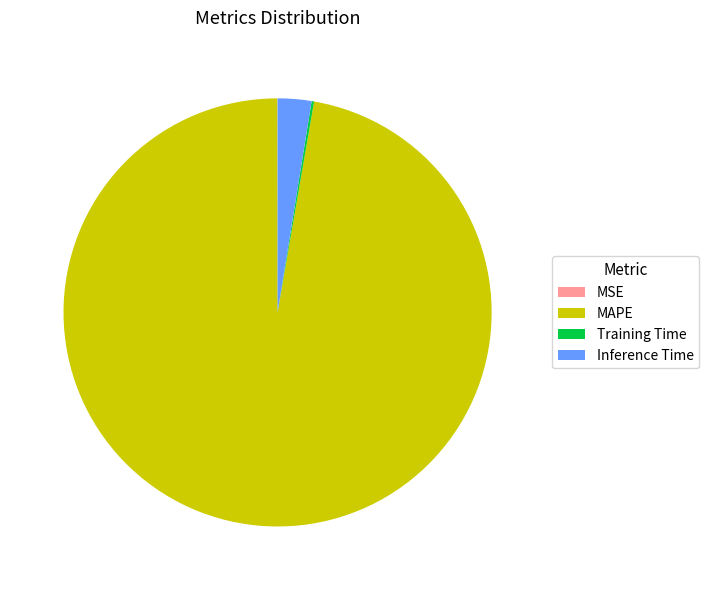

Which has a higher value, MAPE or Inference Time?

MAPE